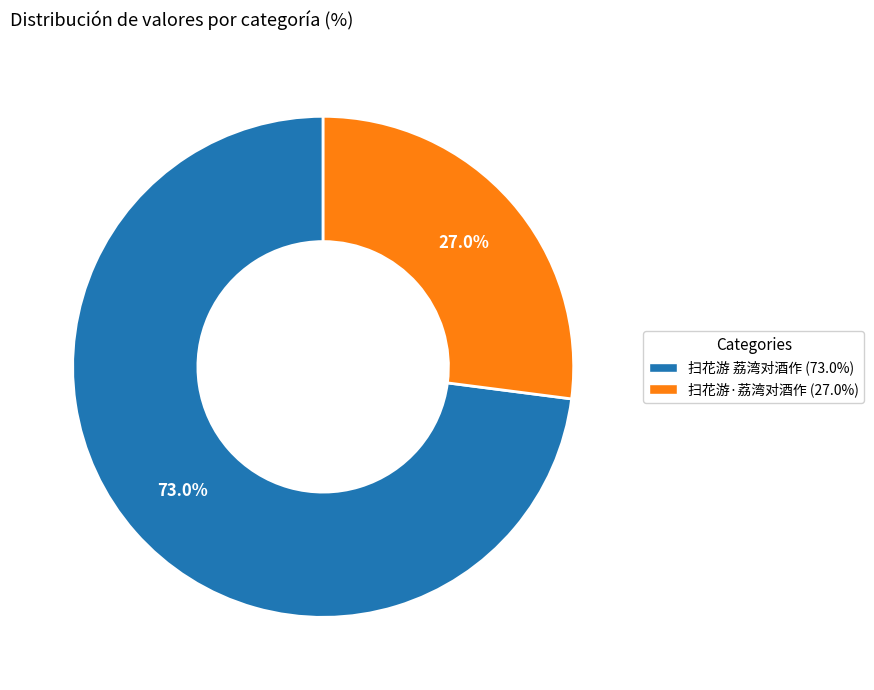

Is there any slice that represents more than half of the pie?

Yes